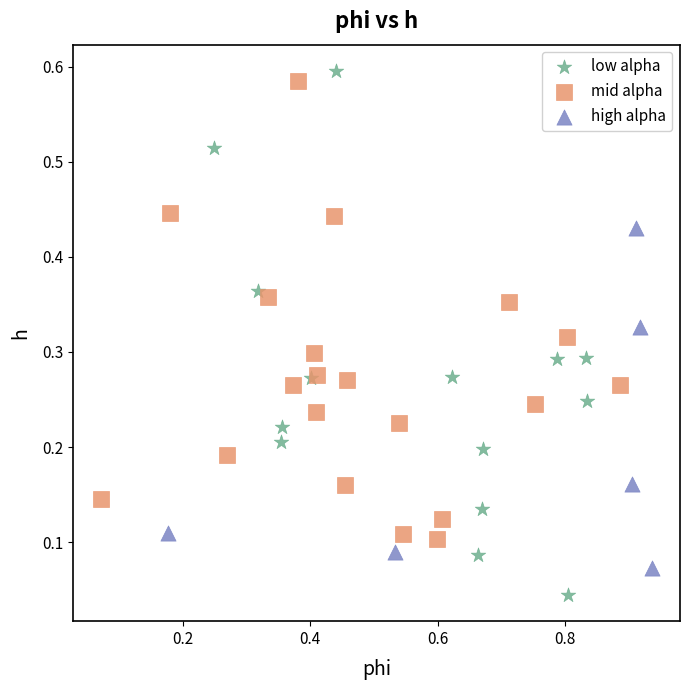

Which series contains the lowest Y value?

low alpha